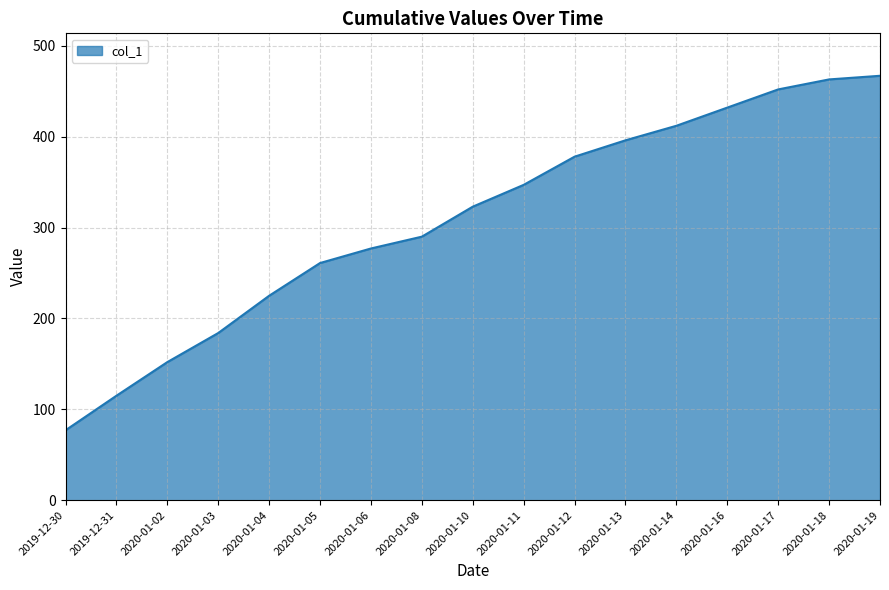

What position from the left is 2020-01-16?

14